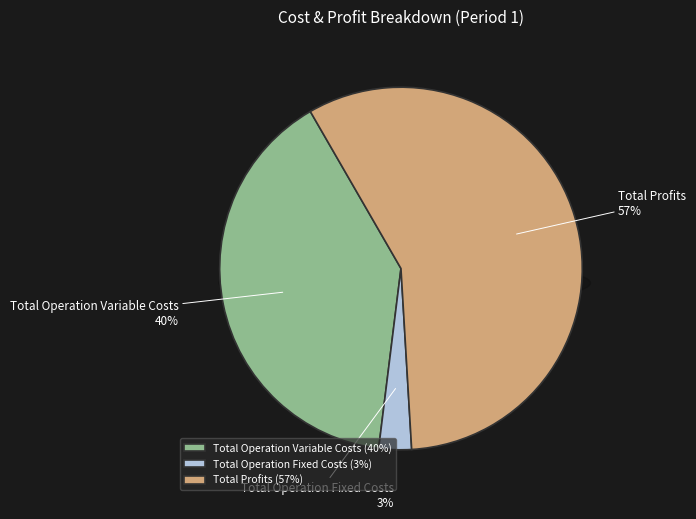

Which slice represents more than half of the pie?

Total Profits